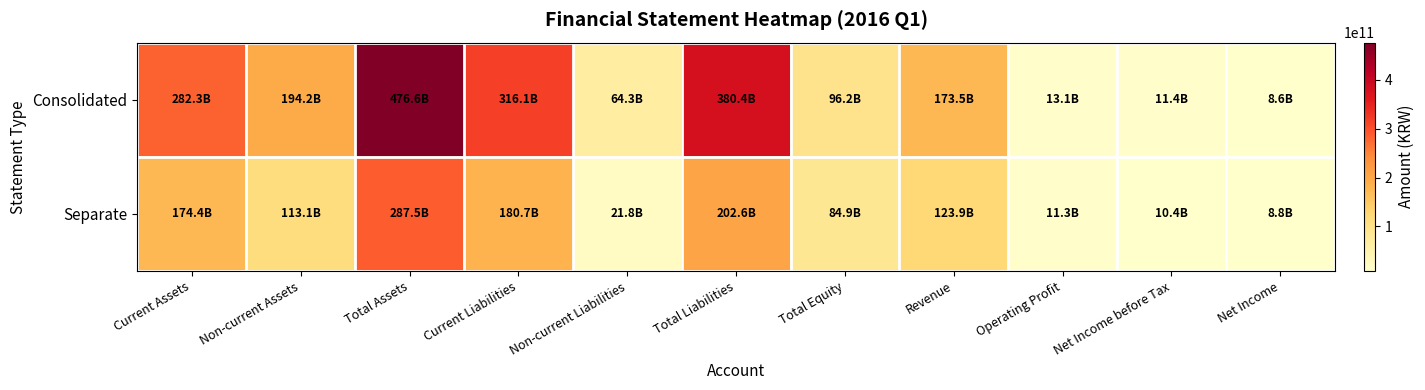

Rank the series at Current Assets from lowest to highest value.

Separate, Consolidated